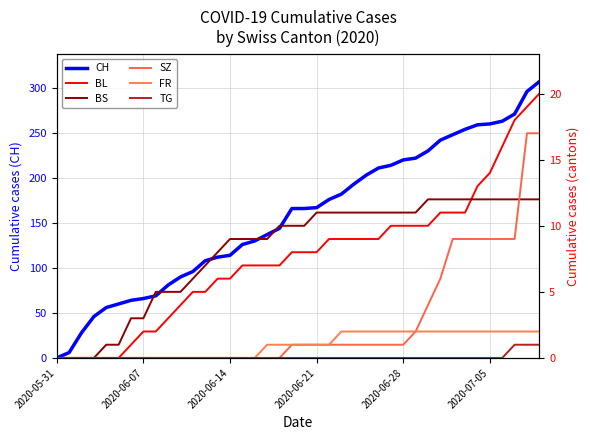

How many lines are shown in the chart?

6